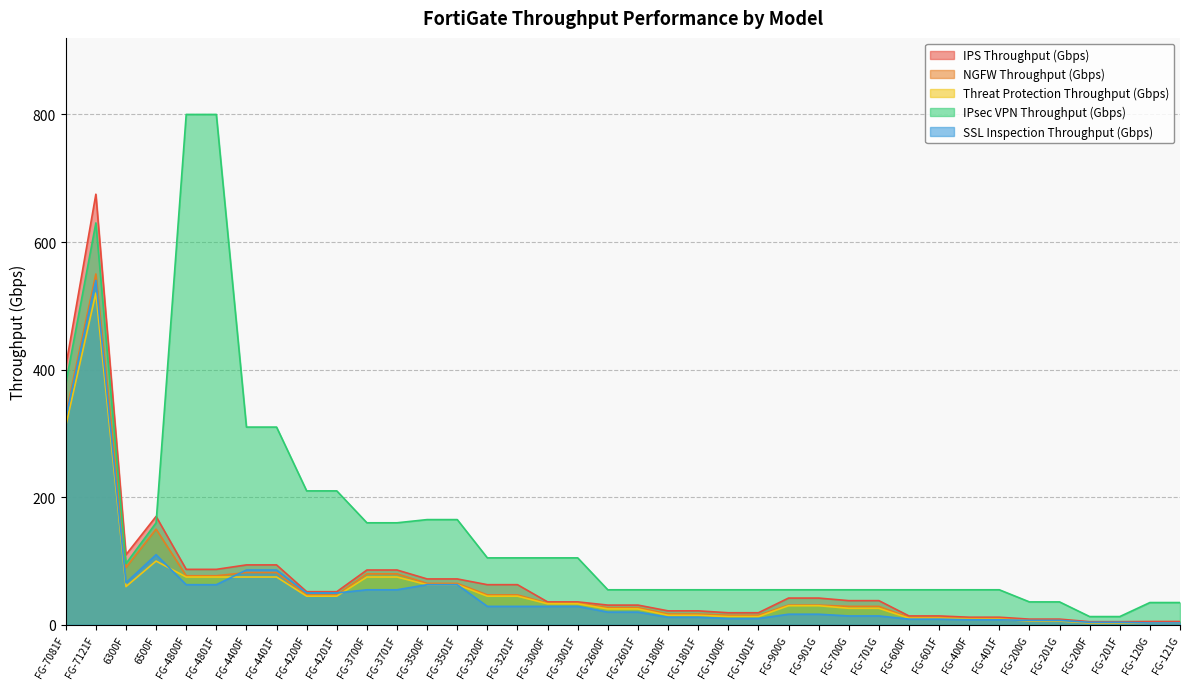

The SSL Inspection Throughput (Gbps) series shows 169.4 at 6500F. True or false?

False